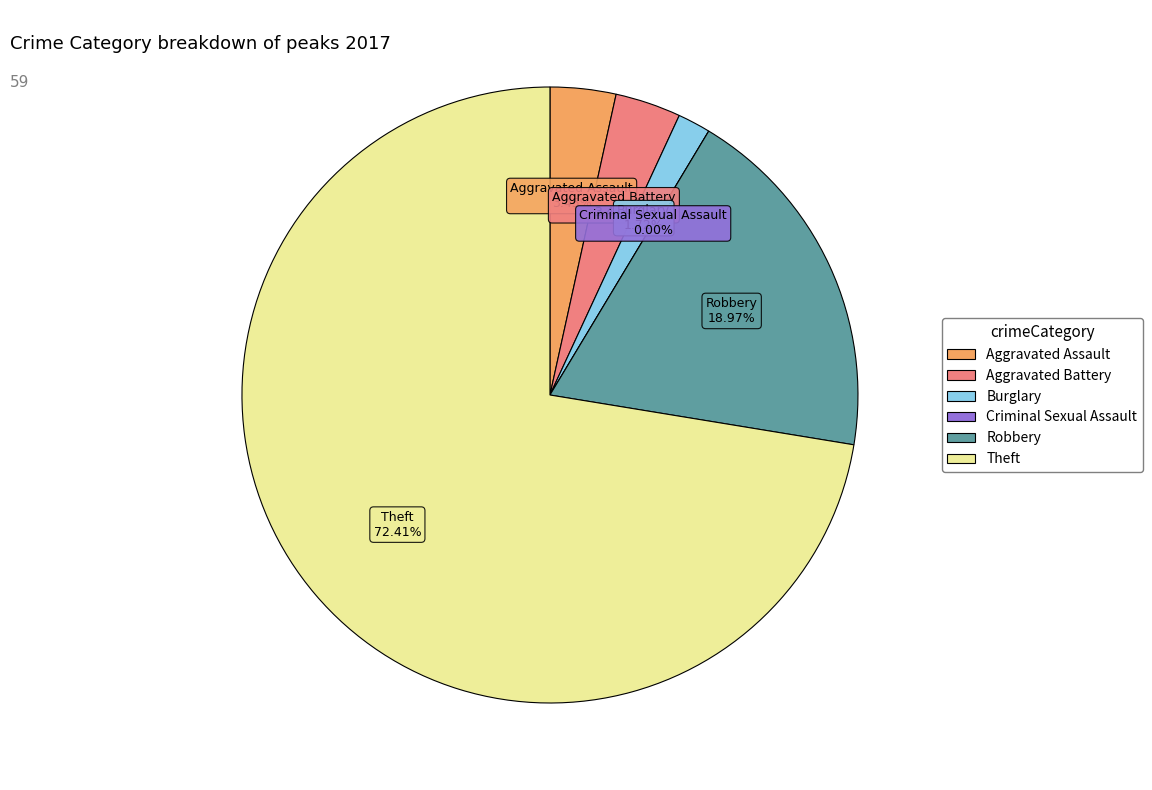

Count the number of slices in the pie.

6